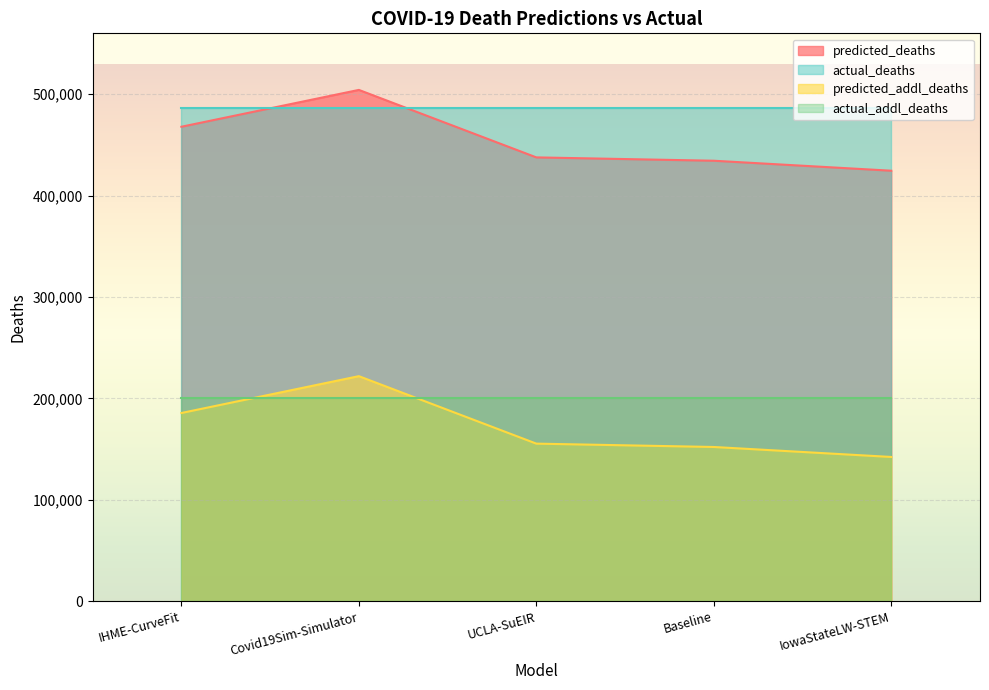

Is the value of predicted_addl_deaths at IHME-CurveFit greater than the value of predicted_deaths at IHME-CurveFit?

No